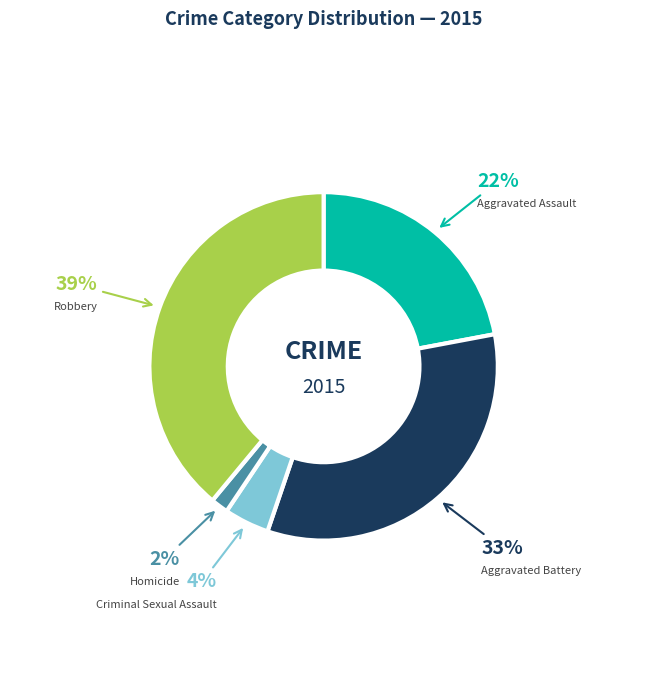

Does any single category account for the majority?

No